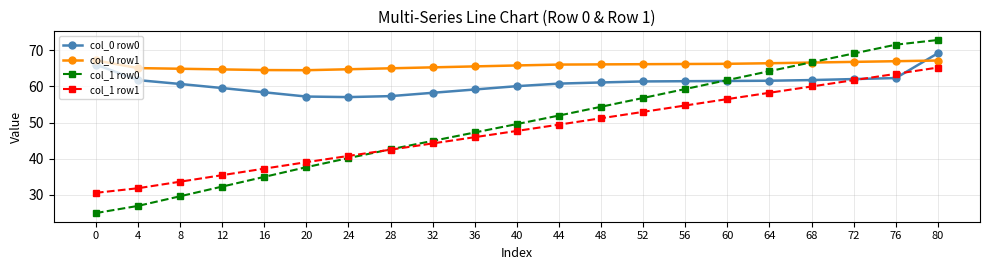

True or false: col_1 row1 and col_0 row1 cross at least once.

False